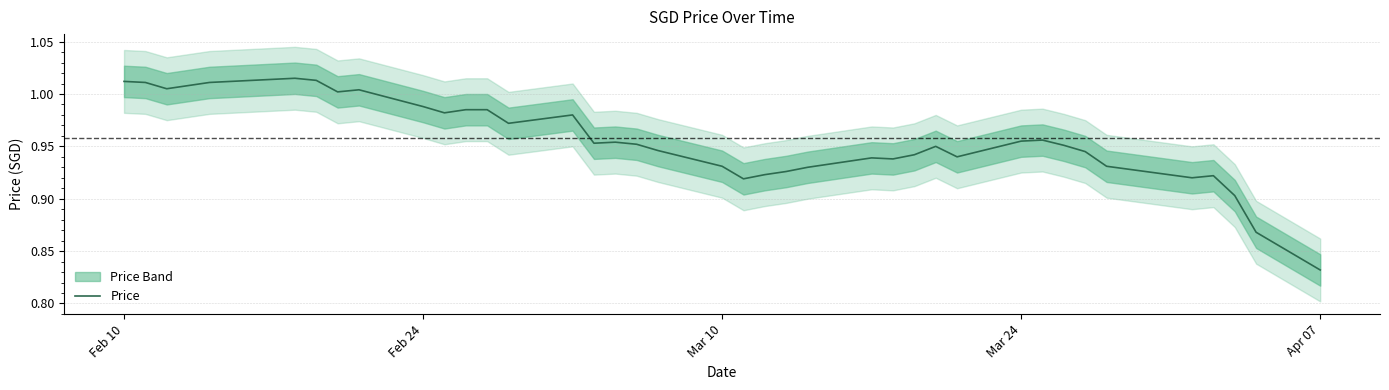

Where is Price nearest to the value 0?

Apr 07